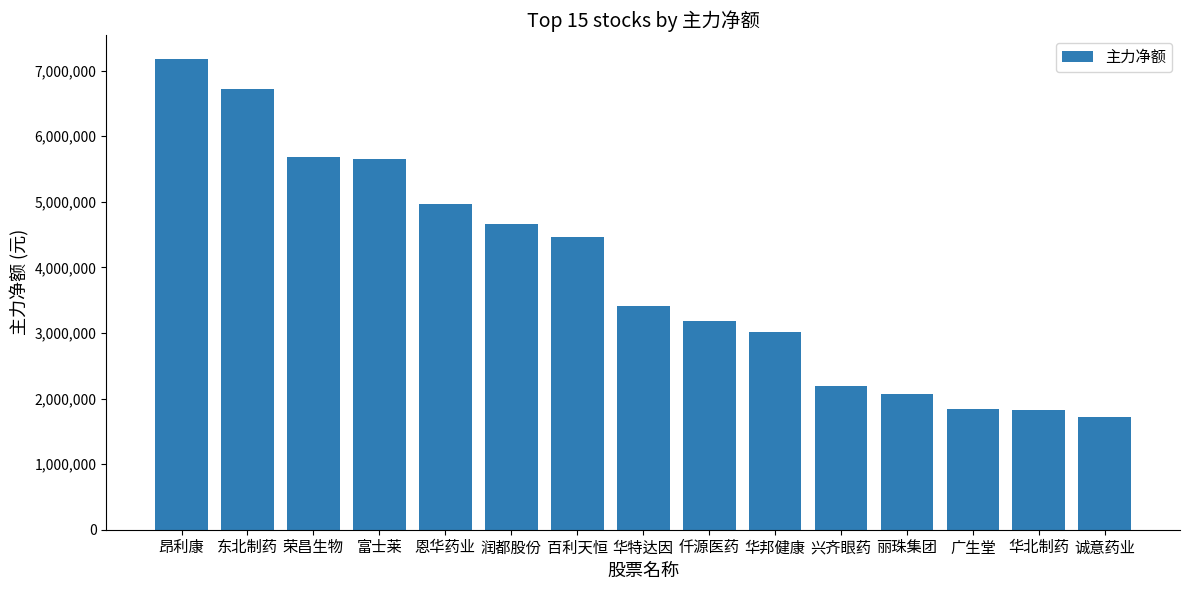

What is the change in value from 恩华药业 to 润都股份?

-301297